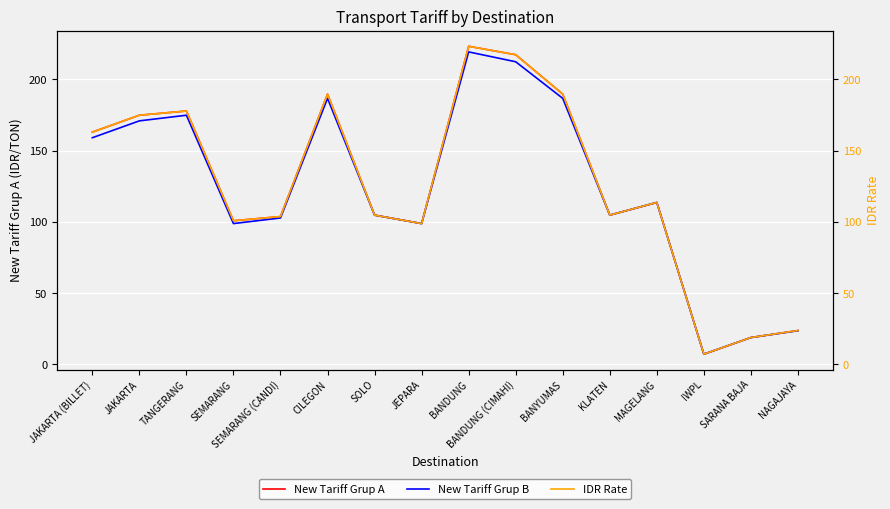

True or false: New Tariff Grup B has a value of 23.6 at NAGAJAYA.

True